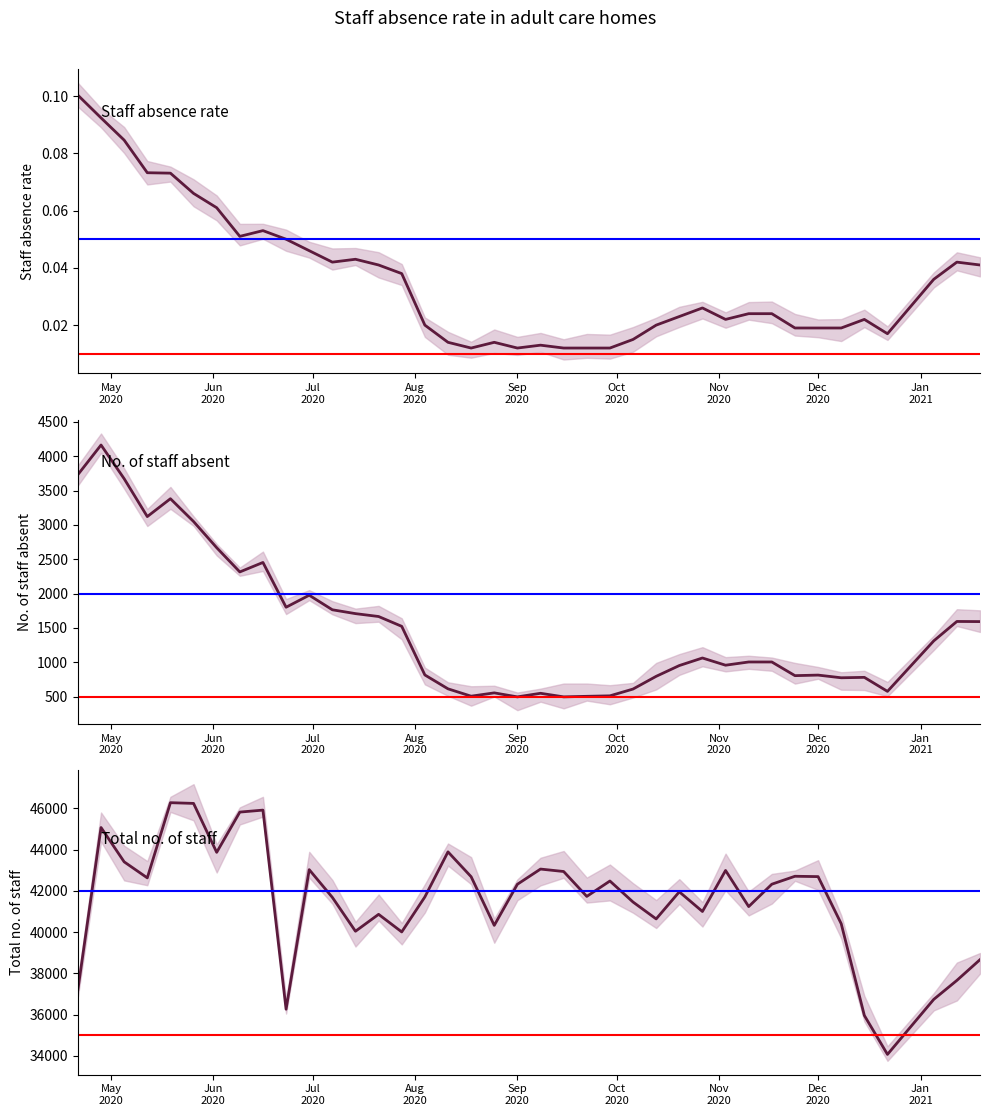

Reading left to right, what are all the values shown in this chart?

Staff absence rate: 0.1	0.1	0.1	0.1	0.1	0.1	0.1	0.1	0.1	0.1	0.0	0.0	0.0	0.0	0.0	0.0	0.0	0.0	0.0	0.0	0.0	0.0	0.0	0.0	0.0	0.0	0.0	0.0	0.0	0.0	0.0	0.0	0.0	0.0	0.0	0.0	0.0	0.0	0.0
No. of staff absent: 3732.0	4163.0	3672.0	3121.0	3381.0	3049.0	2668.0	2315.0	2453.0	1801.0	1976.0	1764.0	1708.0	1666.0	1523.0	815.0	613.0	506.0	554.0	496.0	548.0	496.0	504.0	511.0	610.0	795.0	952.0	1062.0	957.0	1004.0	1004.0	805.0	813.0	774.0	780.0	576.0	1311.0	1594.0	1592.0
Total no. of staff: 37213.0	45068.0	43403.0	42626.0	46272.0	46237.0	43864.0	45816.0	45912.0	36257.0	43025.0	41680.0	40038.0	40858.0	40005.0	41702.0	43887.0	42682.0	40323.0	42316.0	43053.0	42935.0	41727.0	42474.0	41454.0	40635.0	41950.0	40996.0	42985.0	41234.0	42319.0	42704.0	42687.0	40403.0	35954.0	34066.0	36734.0	37654.0	38660.0